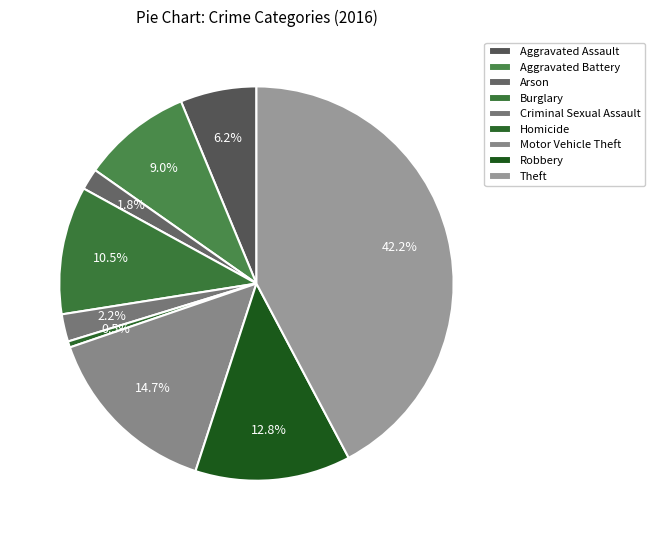

To the nearest percent, what is the difference between the largest and smallest slice percentages?

42%